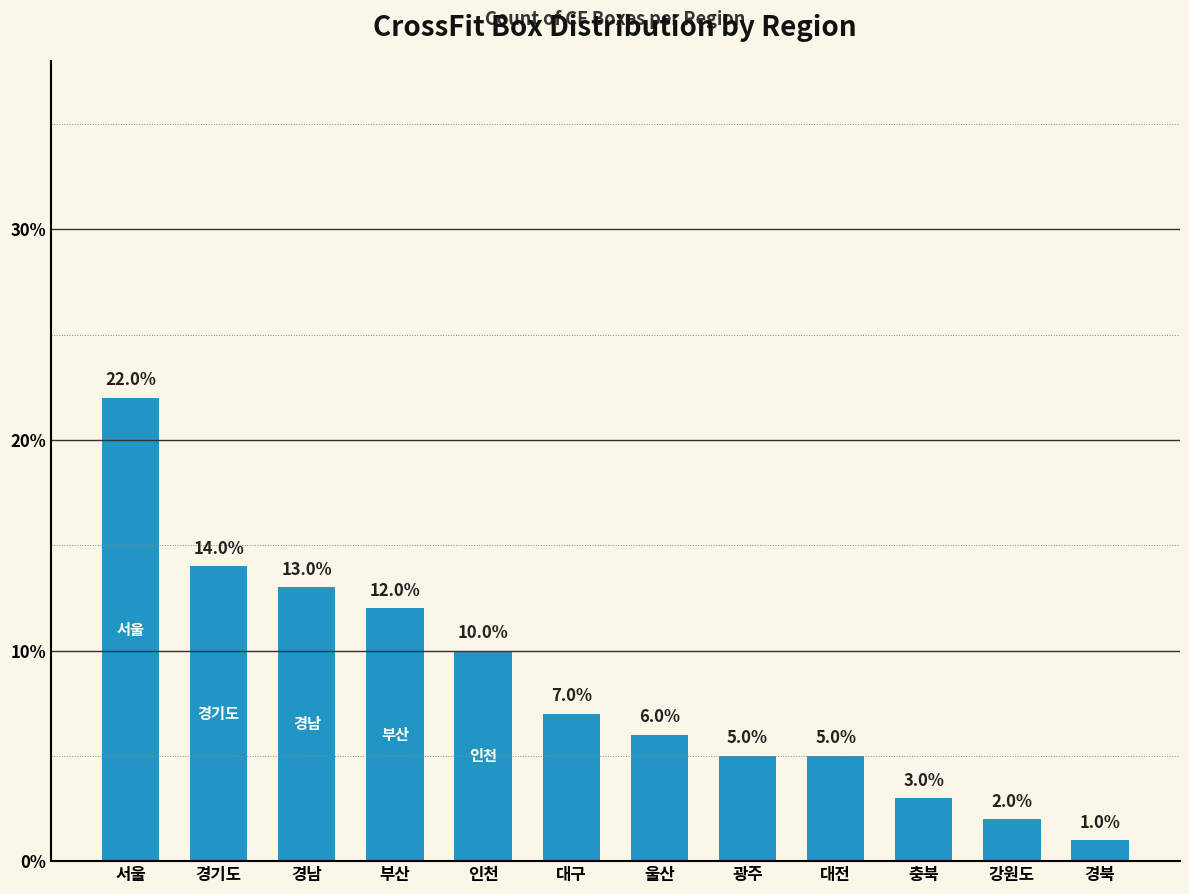

Which has a higher value, 울산 or 부산?

부산